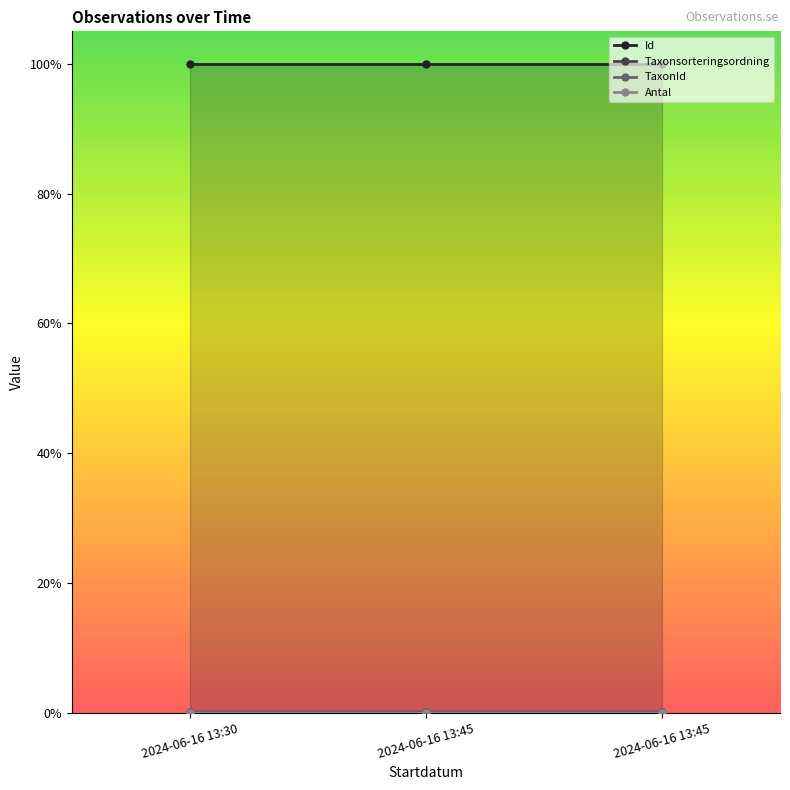

Count the number of categories in the chart.

3